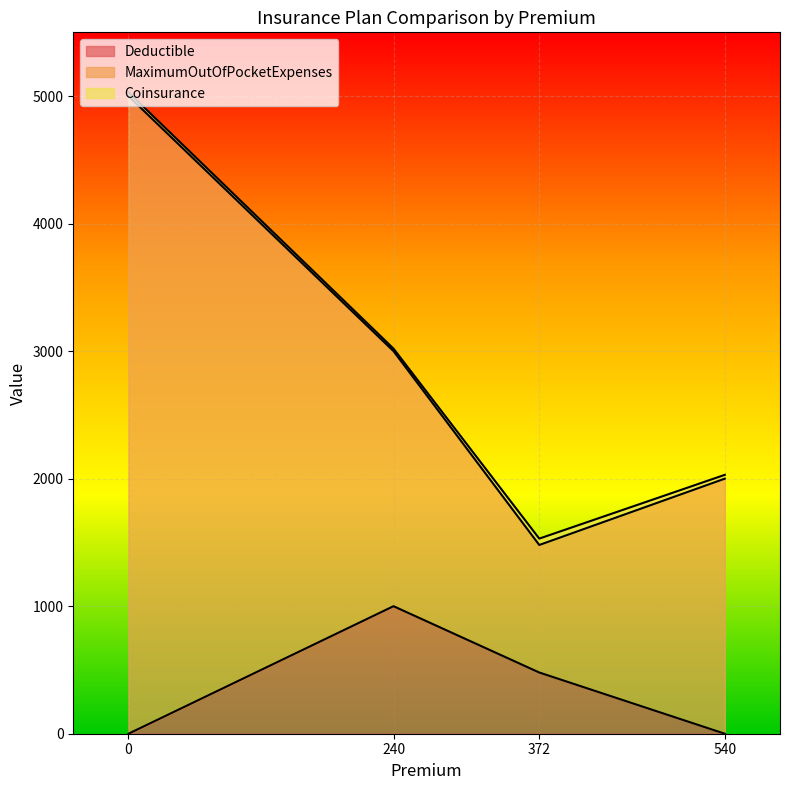

Is the value of Coinsurance at 0 greater than the value of MaximumOutOfPocketExpenses at 372?

No